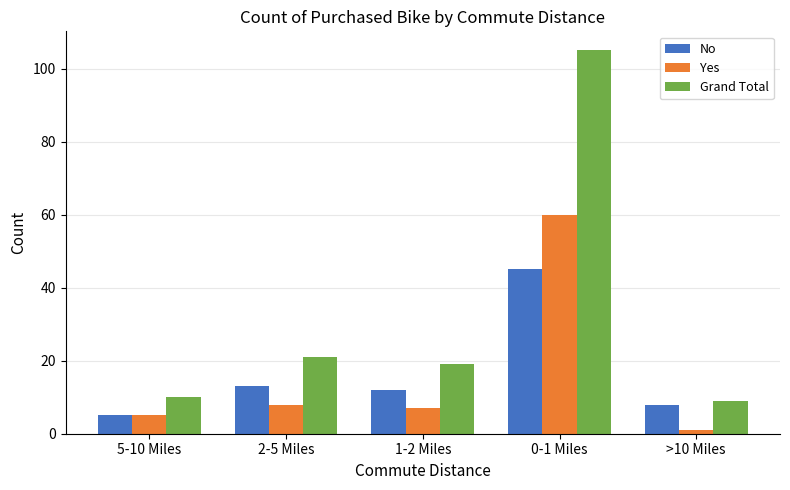

What is the difference between the highest and lowest values at 5-10 Miles?

5